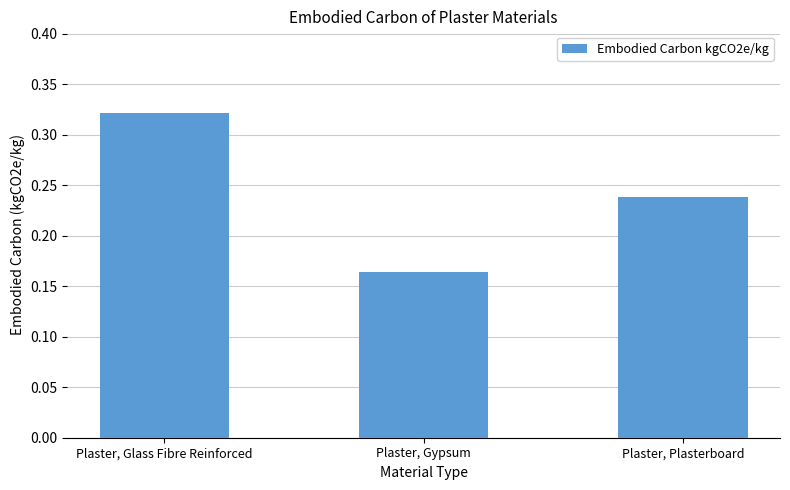

At which category does the chart reach its peak across all series?

Plaster, Glass Fibre Reinforced